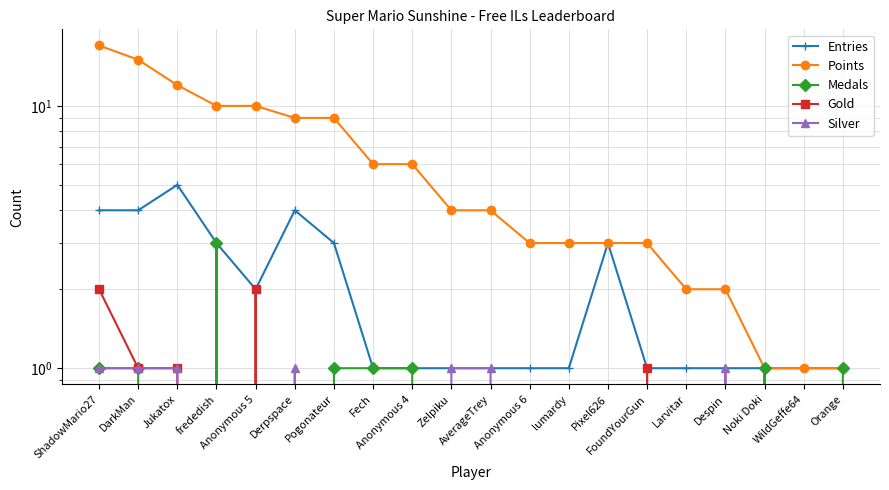

The value of Entries at Noki Doki is 1. True or false?

True